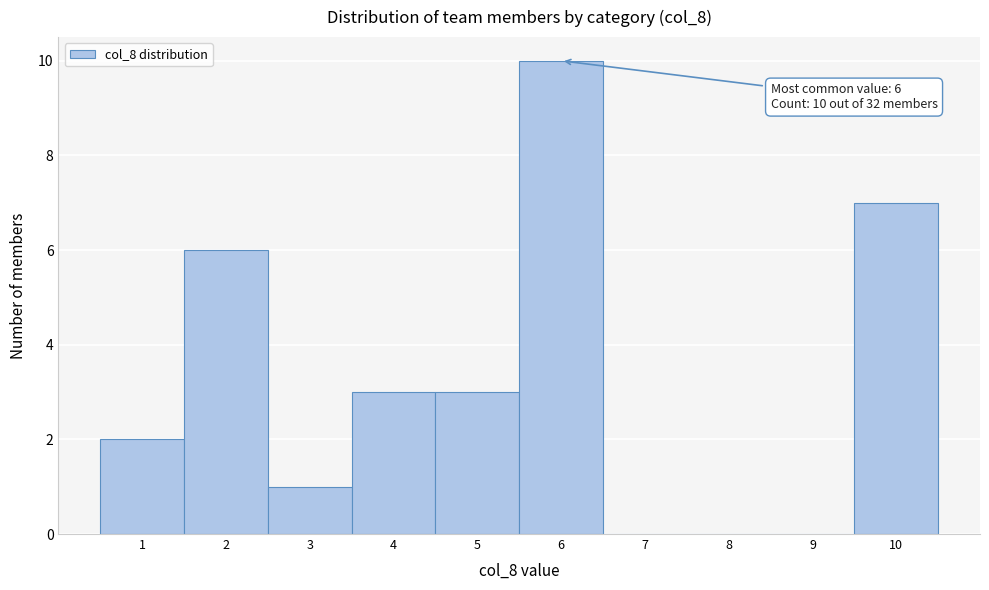

Over which range of the x-axis is the bar tallest?

5.5 to 6.5